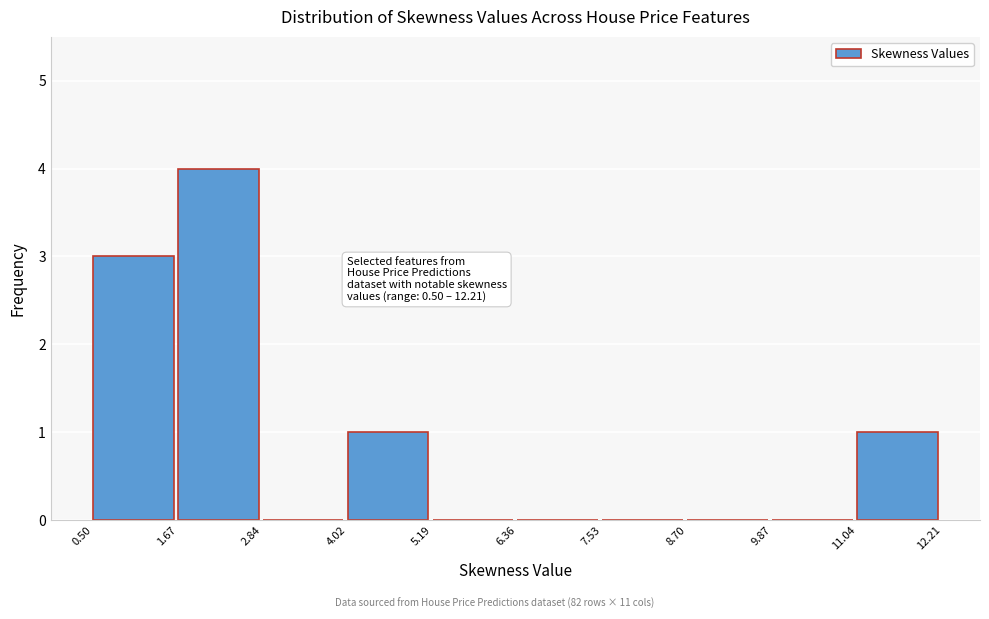

Over which range of the x-axis is the bar tallest?

1.67 to 2.84